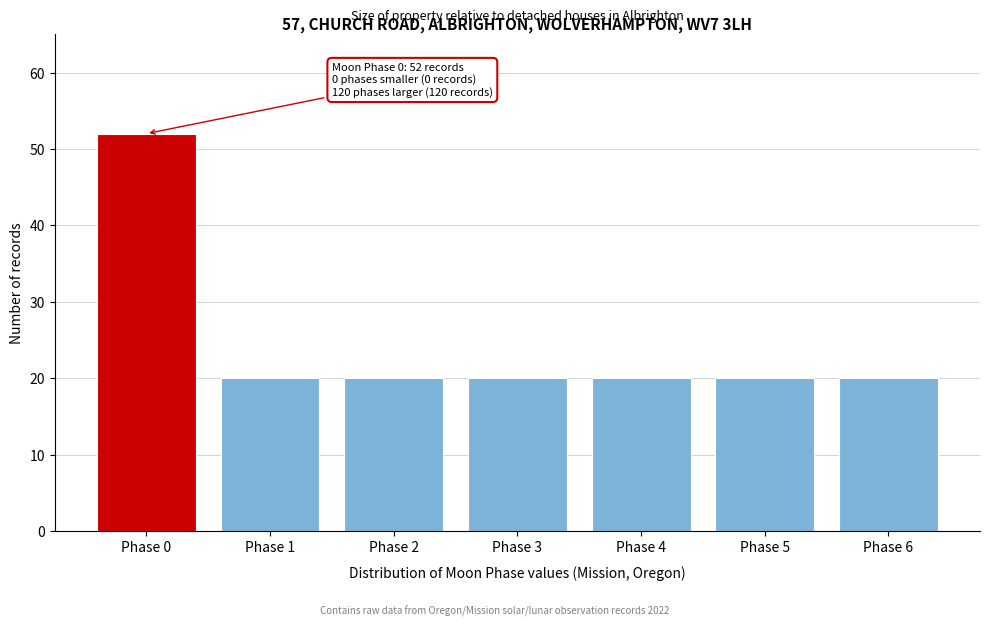

Reading left to right, transcribe all the data shown in this chart.

Phase 0=52	Phase 1=20	Phase 2=20	Phase 3=20	Phase 4=20	Phase 5=20	Phase 6=20